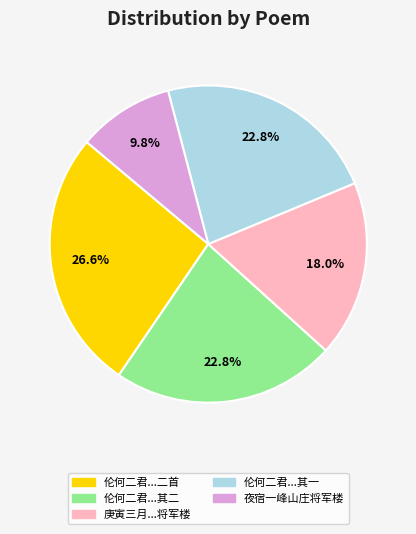

Is there a majority slice in this chart?

No